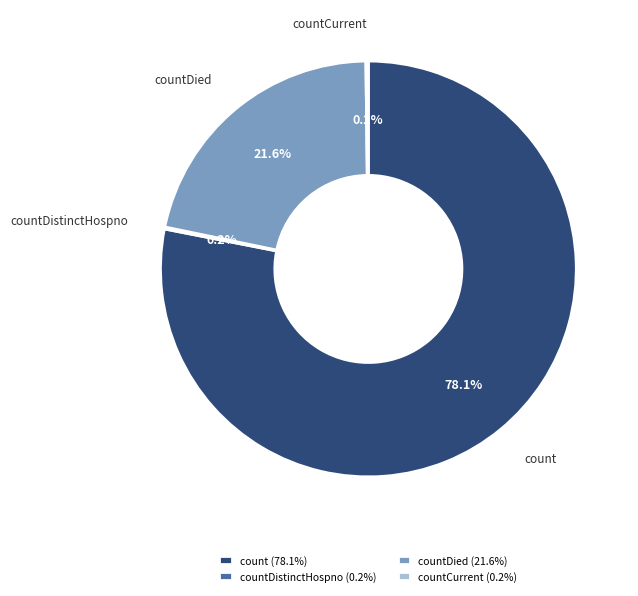

Between countDied (21.6%) and count (78.1%), which is larger?

count (78.1%)